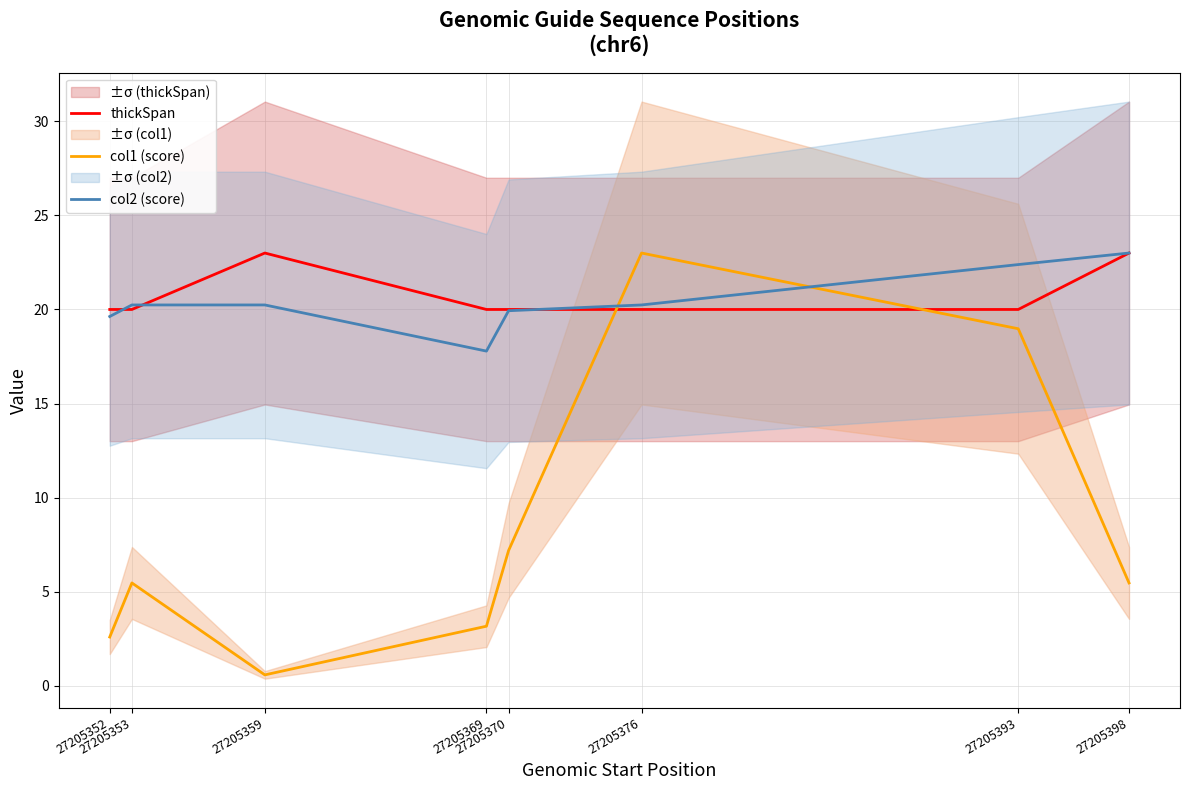

What is the value of the thickSpan point at the 2nd from the left?

20.0